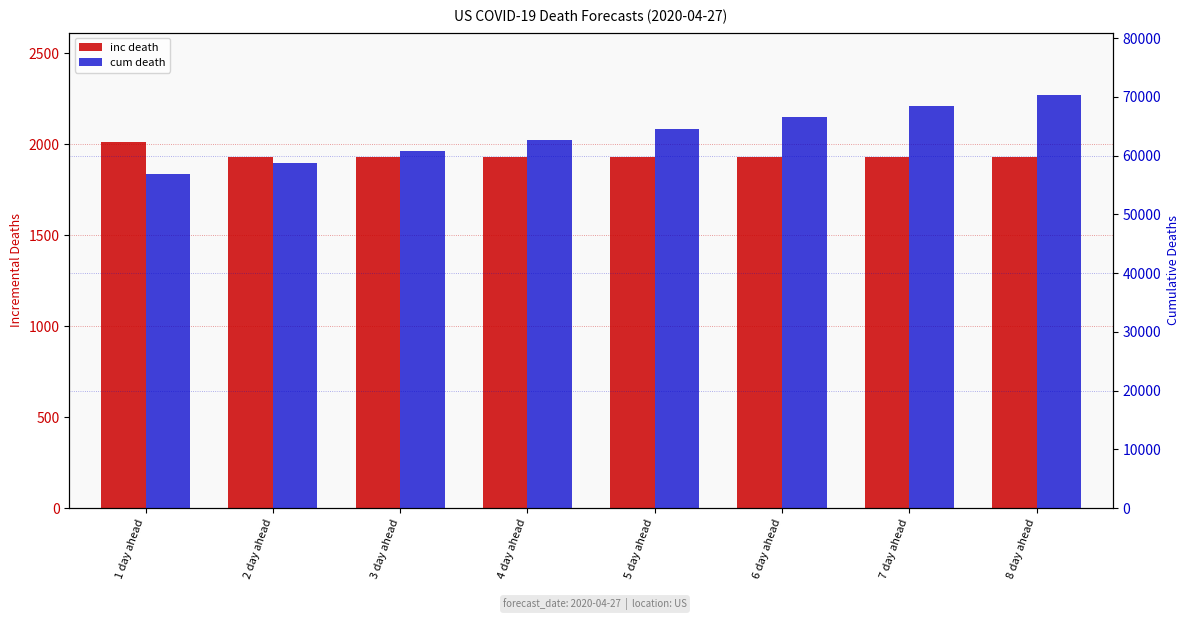

Reading left to right, extract all data points from this chart.

inc death: 2010	1930	1930	1930	1930	1930	1930	1930
cum death: 56886	58816	60745	62675	64604	66534	68463	70393